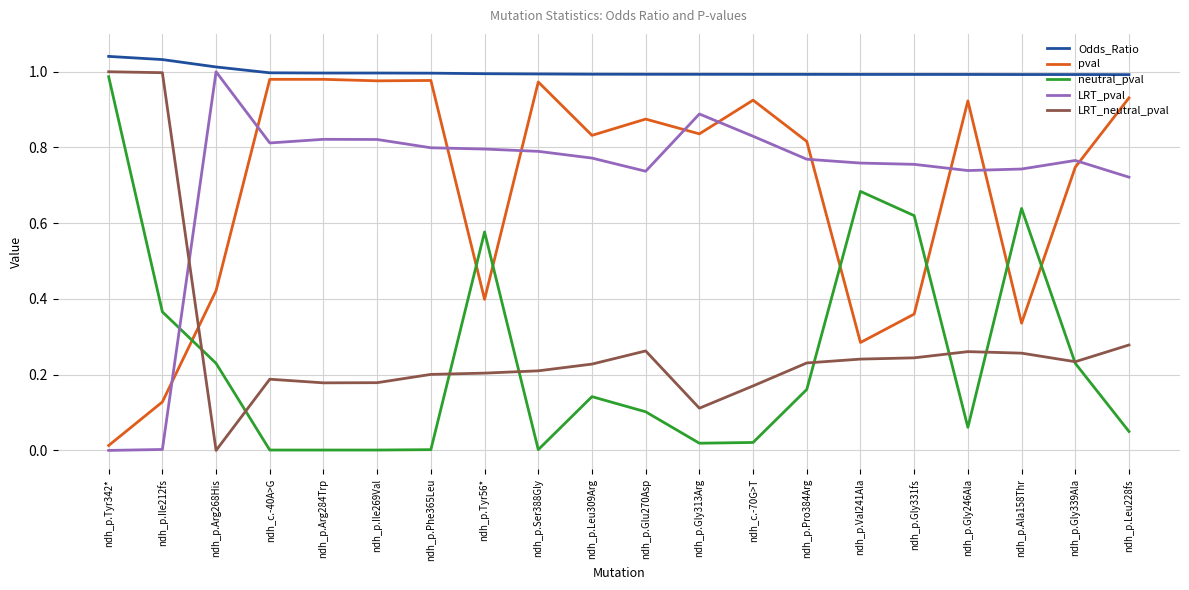

The value of pval at ndh_p.Gly331fs is 0.4. True or false?

True